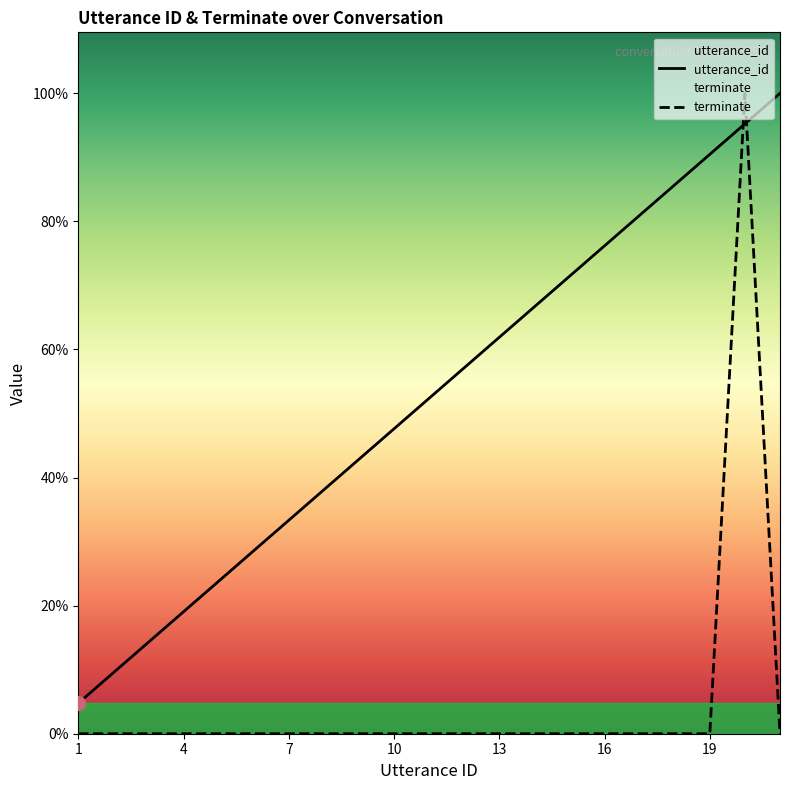

Where does the utterance_id series first go above 11?

12